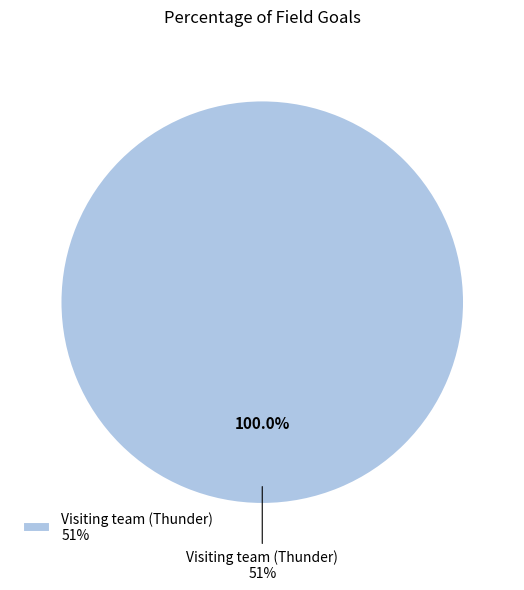

True or false: Home team (Wizards) accounts for 12% of the total.

False